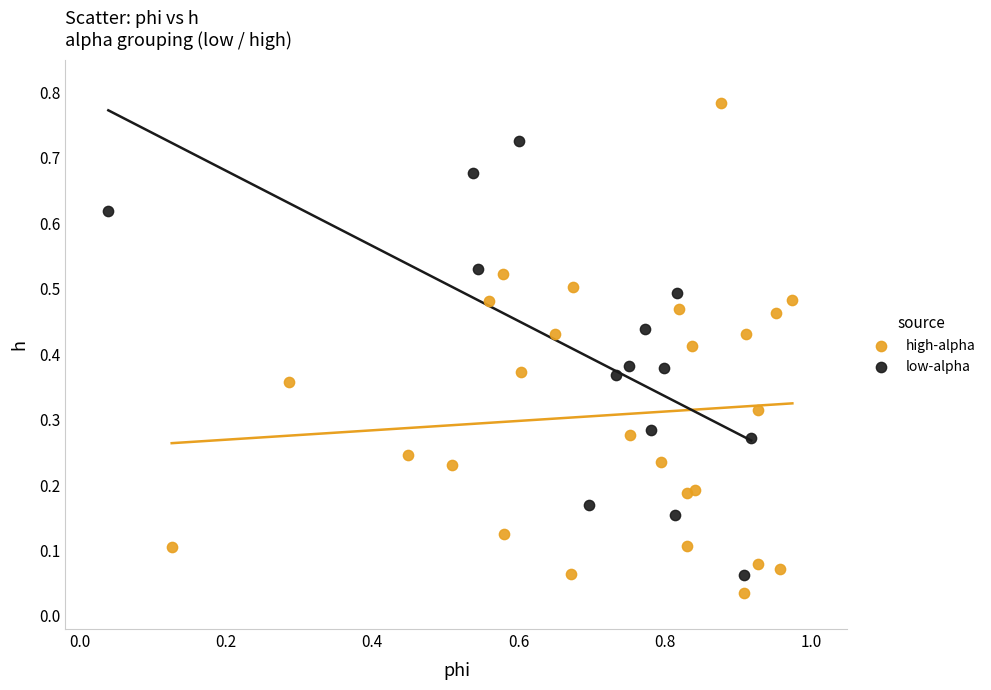

Which series contains the lowest Y value?

high-alpha